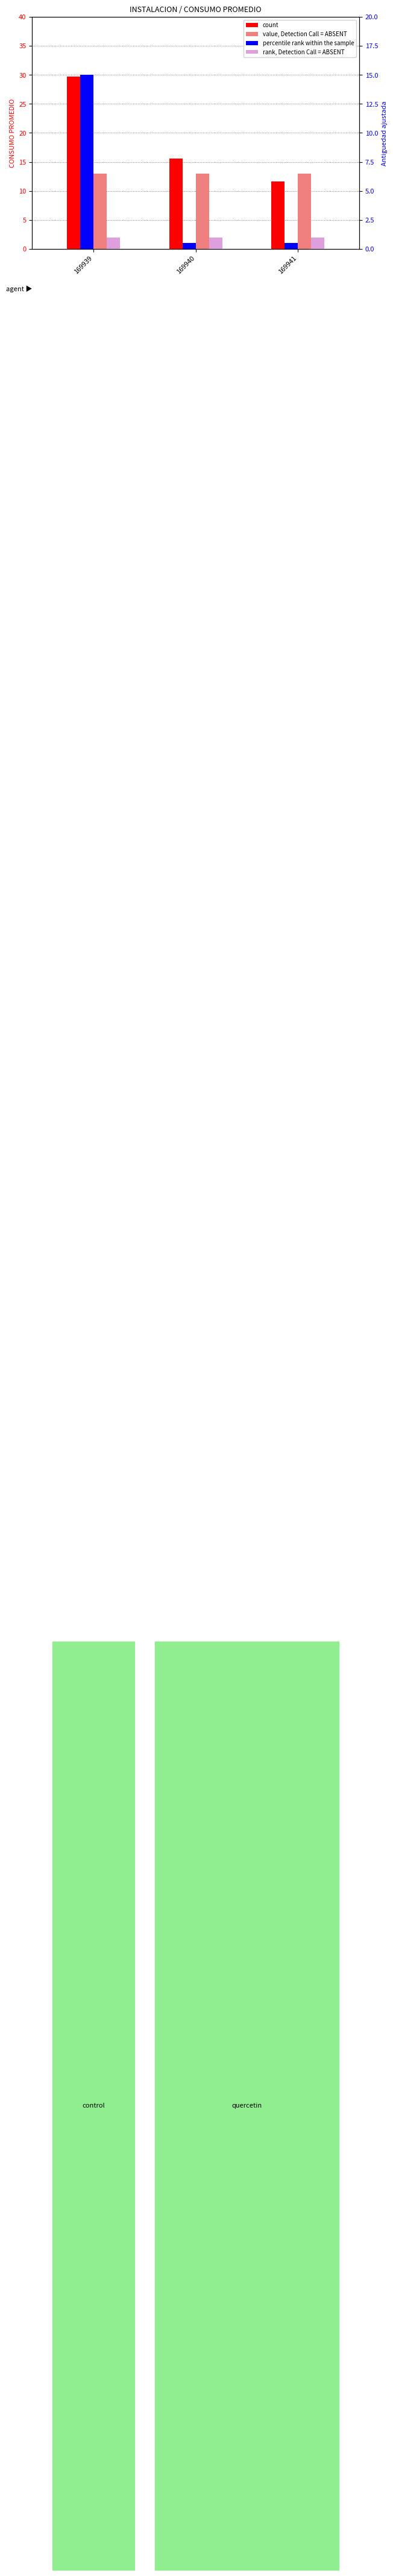

What is the maximum value for percentile rank within the sample?

15.0